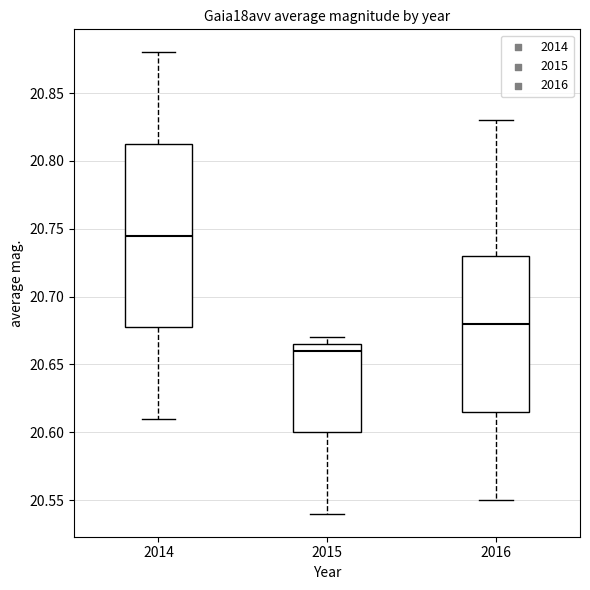

Reading left to right, read every box against the y-axis: the position of its median line, the range the box covers, and the ends of its whiskers. The values are not printed on the chart, so give them approximately, as read against the axis.

2014: median 20.745, box 20.680 to 20.815, whiskers 20.610 to 20.880
2015: median 20.660, box 20.600 to 20.665, whiskers 20.540 to 20.670
2016: median 20.680, box 20.615 to 20.730, whiskers 20.550 to 20.830